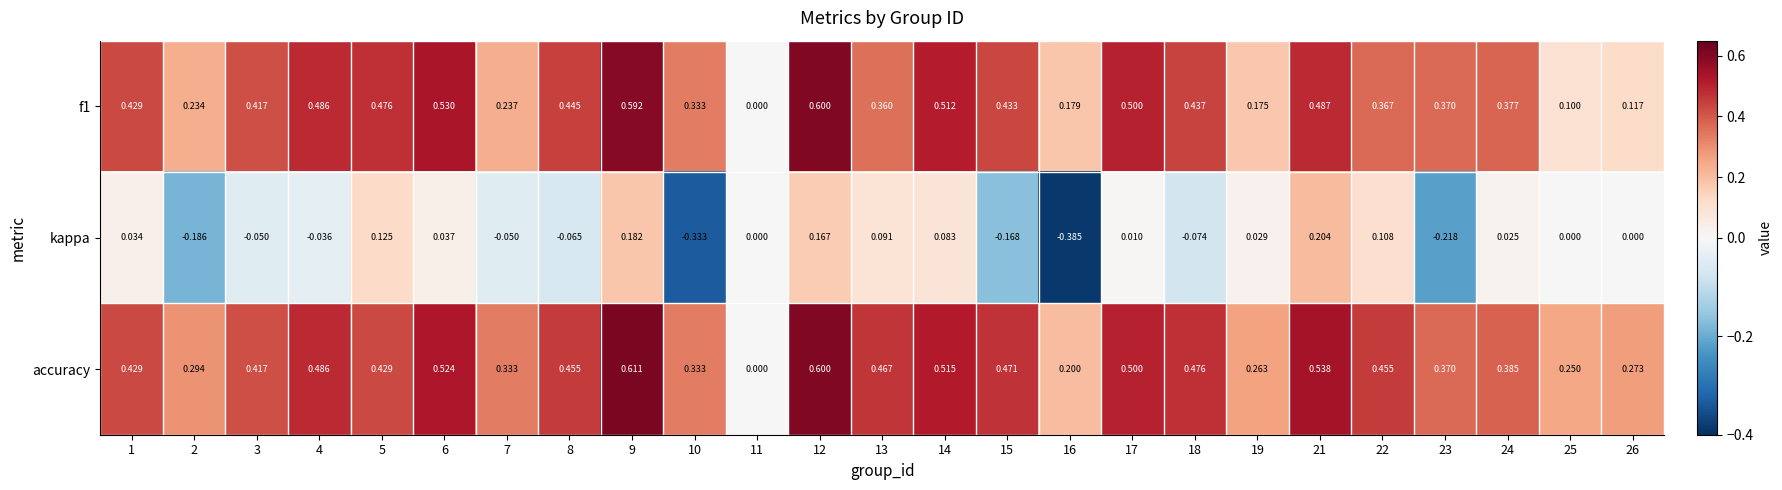

Is the value of accuracy at 21 greater than the value of kappa at 11?

Yes